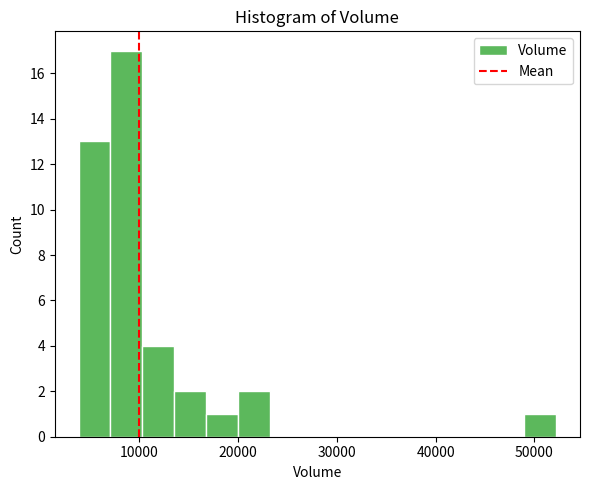

Around what value on the x-axis is the tallest bar? Give the approximate position of its centre, as read against the axis.

9000